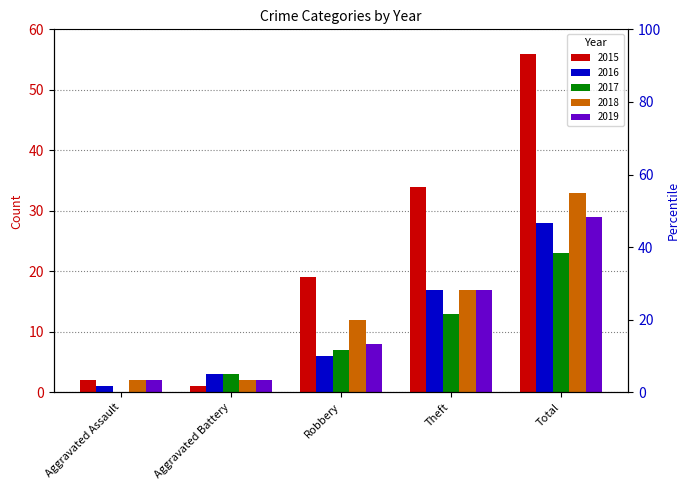

Between Robbery and Theft, which series saw the biggest shift?

2015